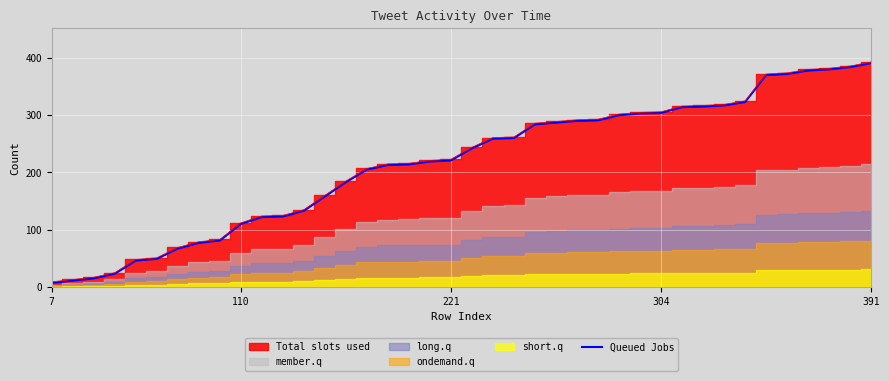

True or false: the data shows 473 at 28.

False